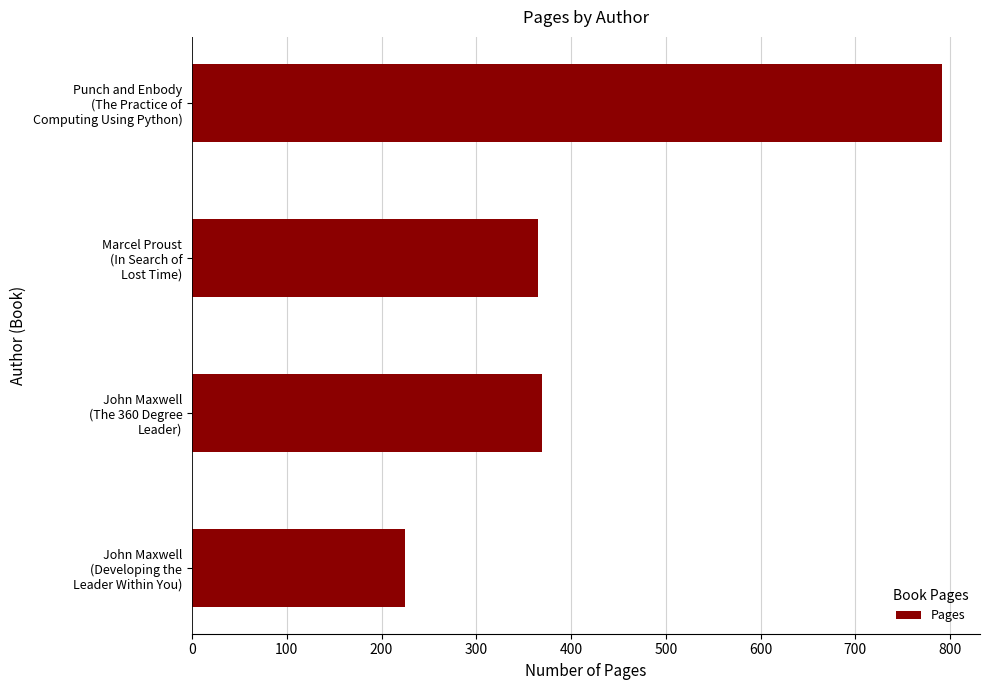

What is the minimum value shown in the chart?

225